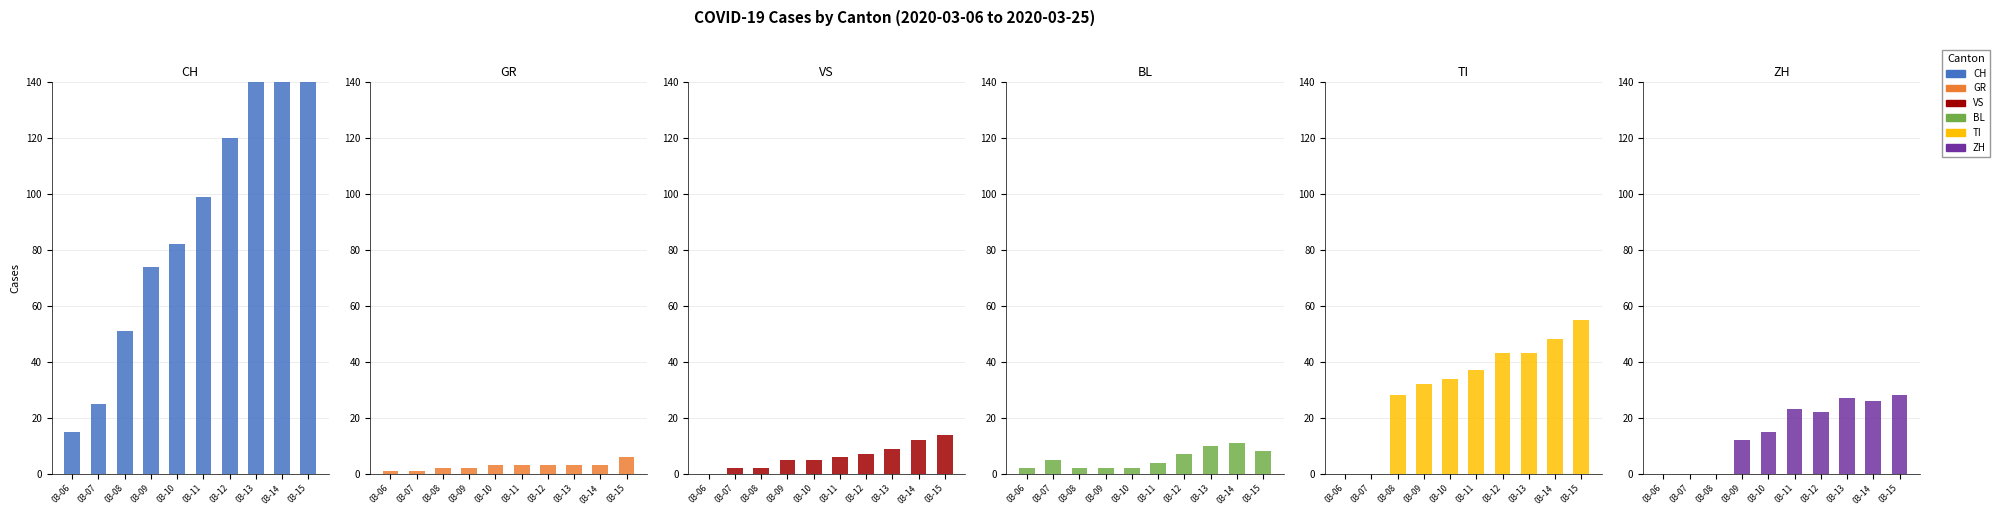

Where is GR nearest to the value 3?

03-10